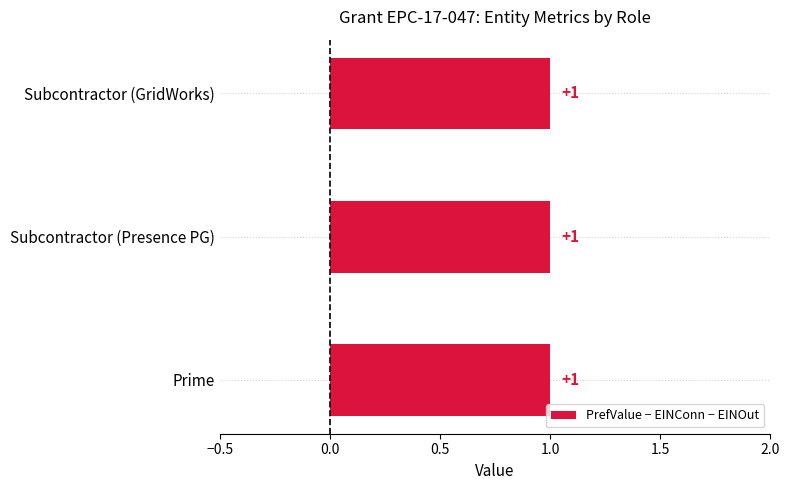

At how many categories does at least one series exceed 0?

3